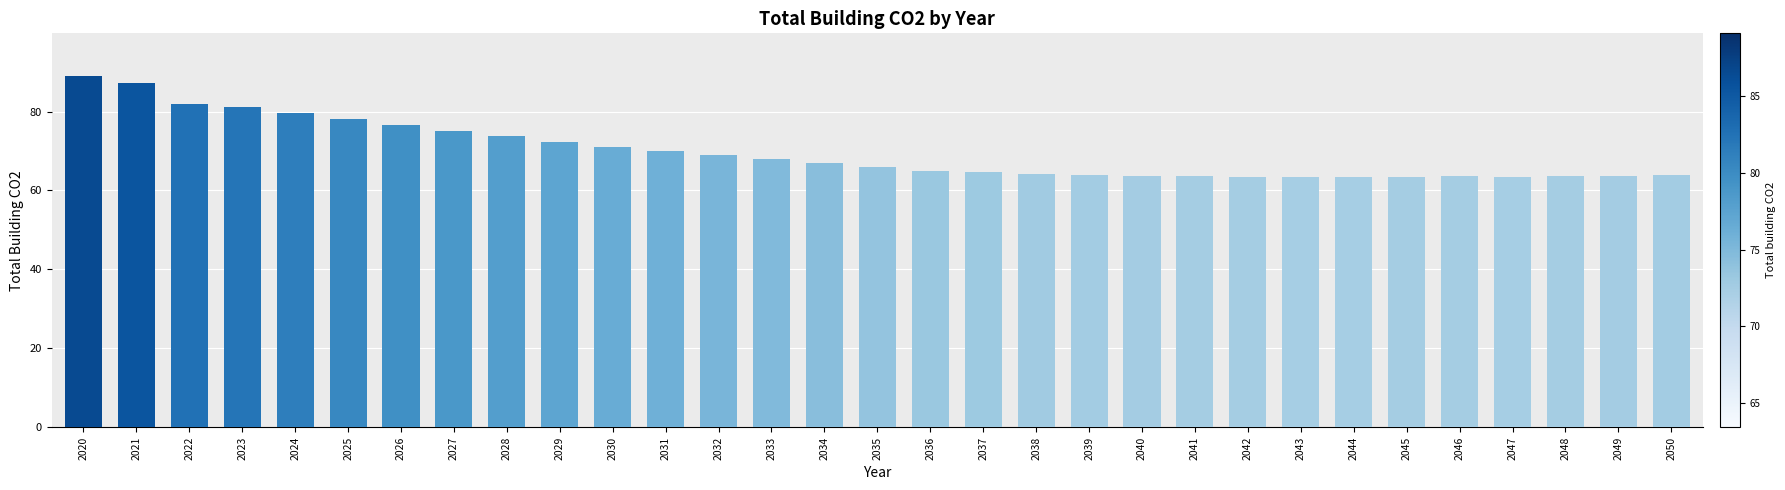

What is the approximate value at 2025?

78.0